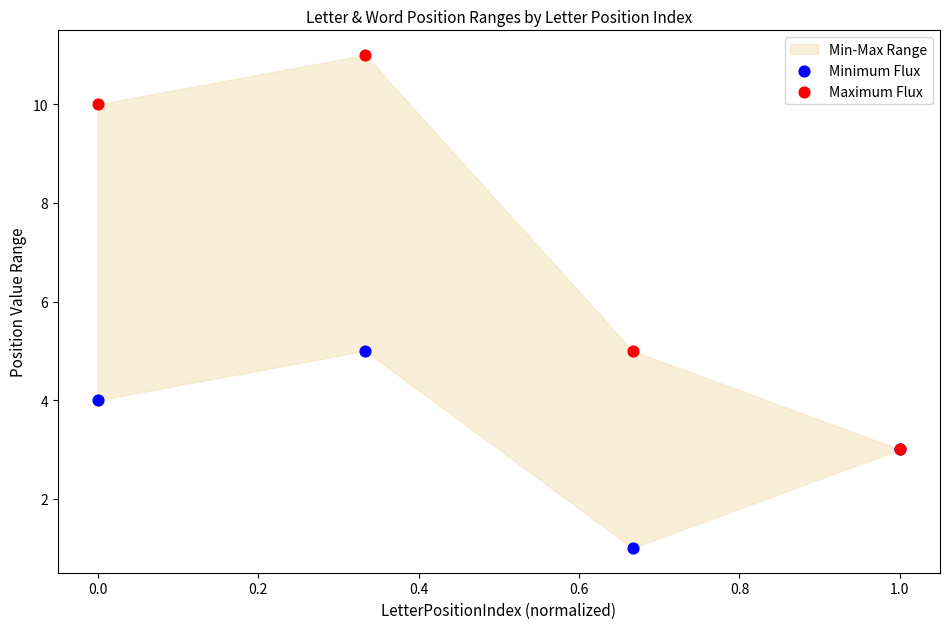

Which series reaches the maximum Y coordinate?

Maximum Flux